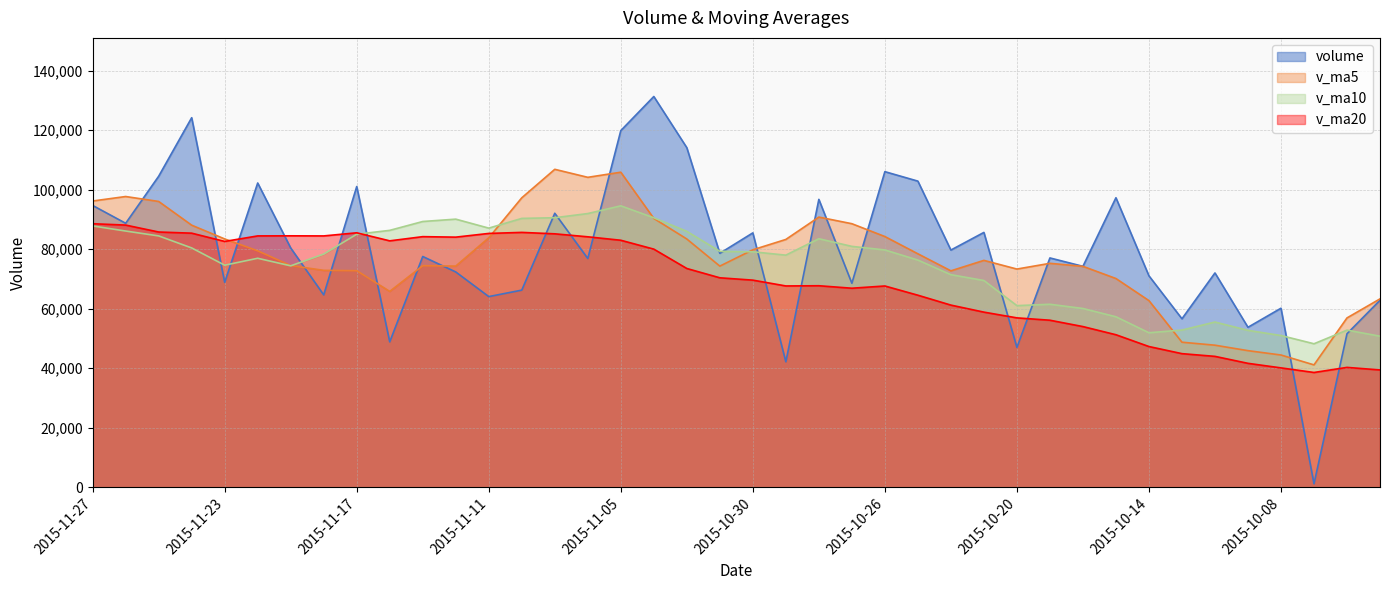

Which series has the largest range (max minus min)?

volume